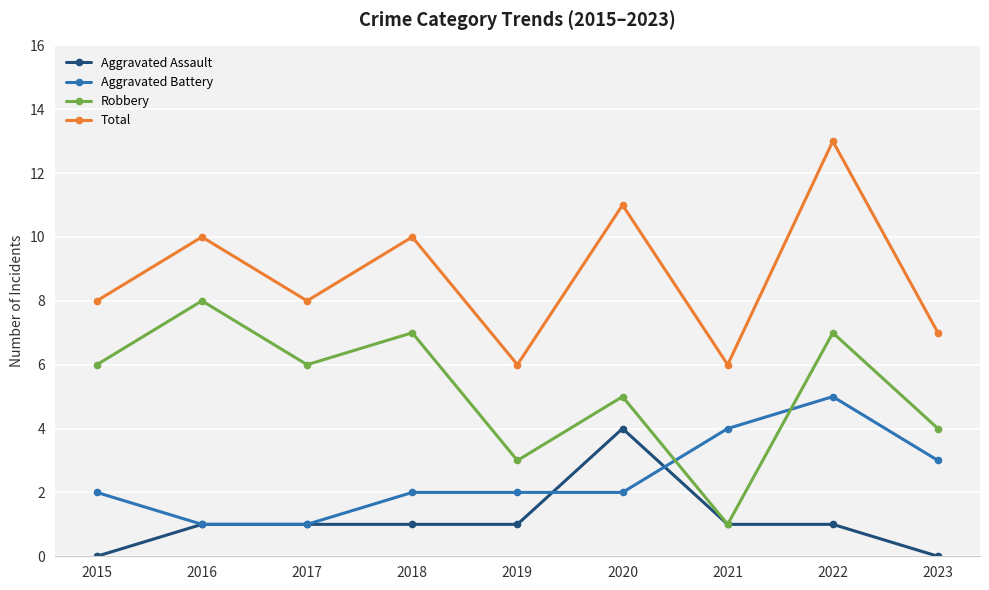

What is the difference between the maximum and second lowest values in the Aggravated Assault series?

4